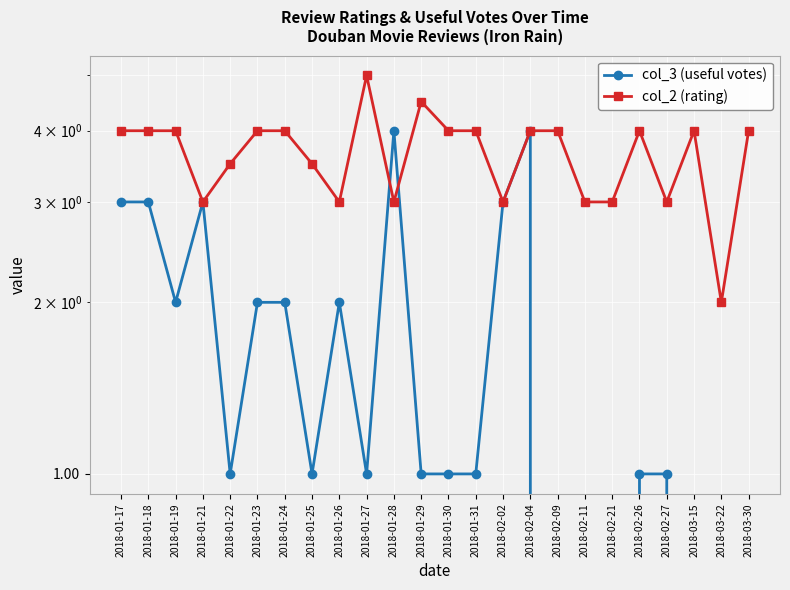

Where do col_2 (rating) and col_3 (useful votes) first cross each other?

2018-01-27 and 2018-01-28